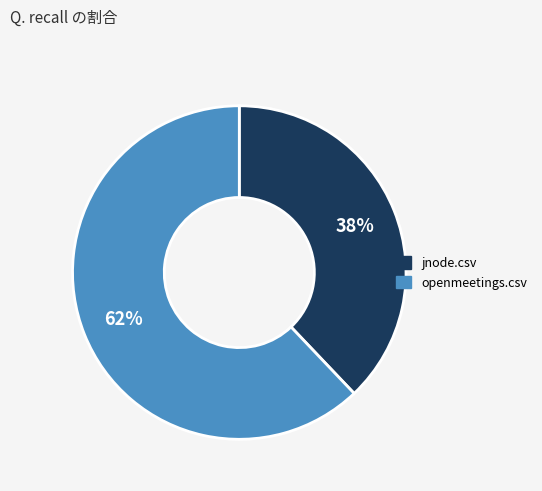

Is there a majority slice in this chart?

Yes